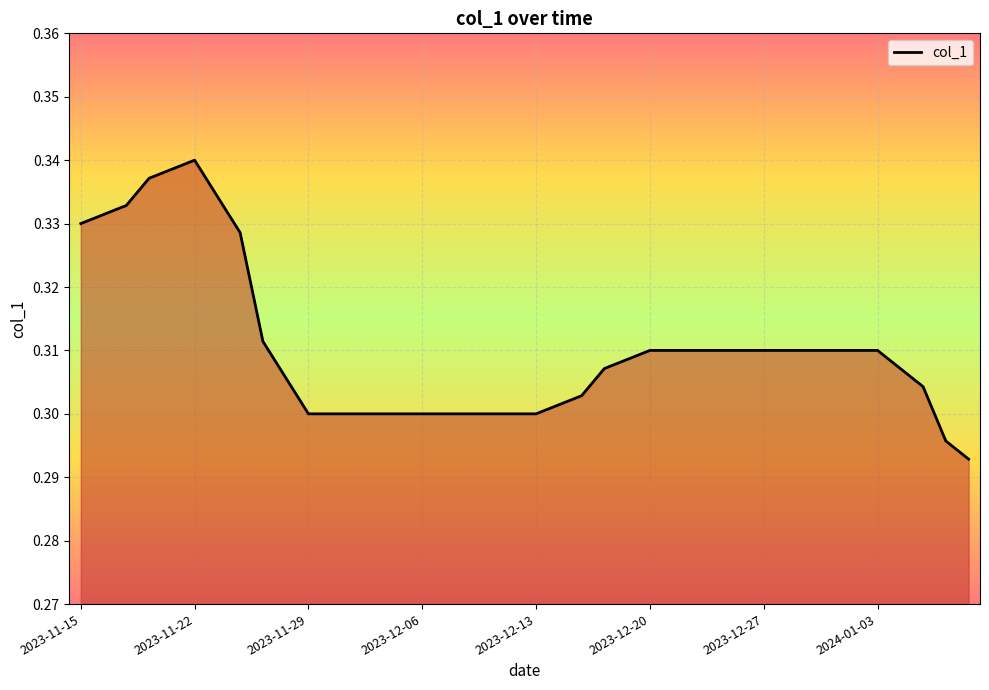

The value at 2023-11-15 is 0.6. True or false?

False